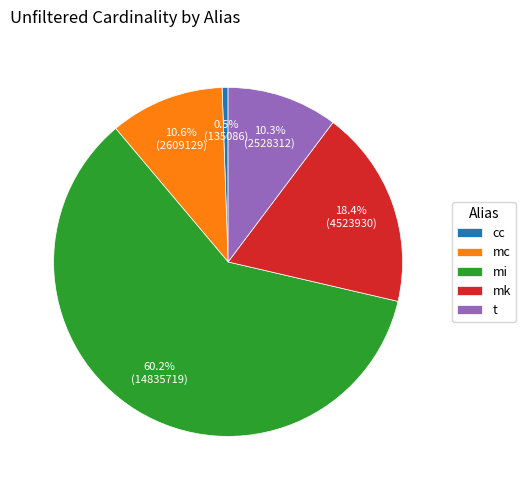

What is the ratio of the value at t to the value at mk?

0.6